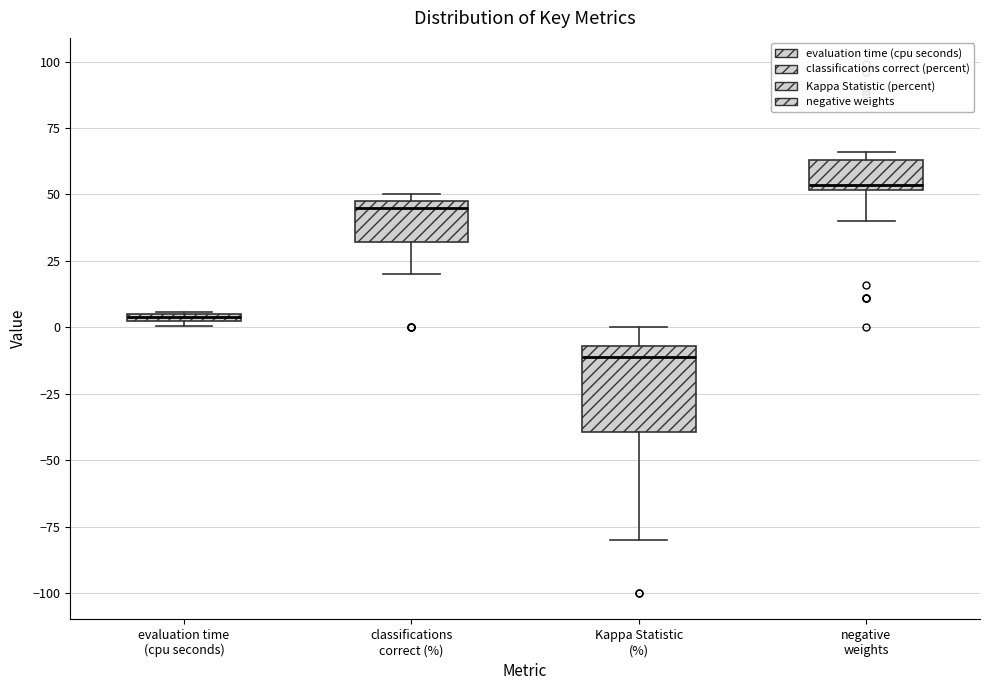

Which box has the lowest median line?

Kappa Statistic (%)